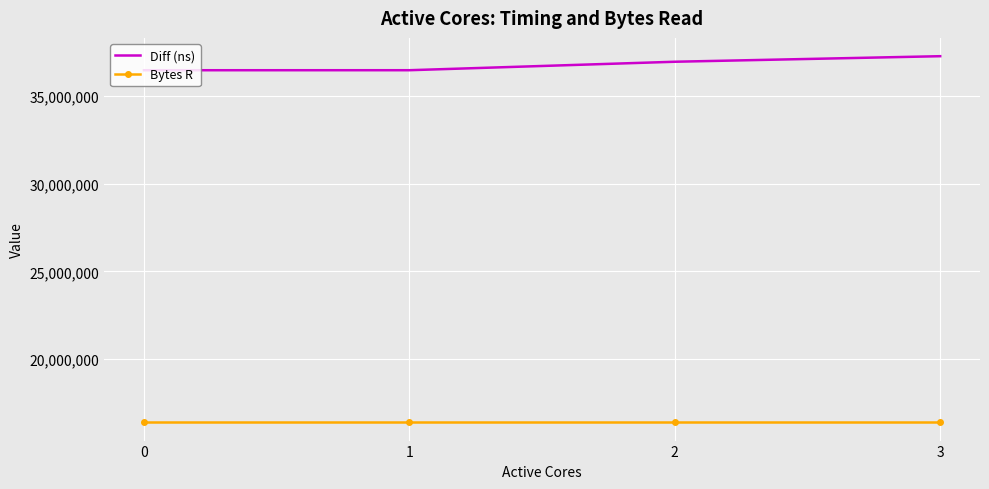

True or false: Bytes R has more than 2 interior local peaks.

False